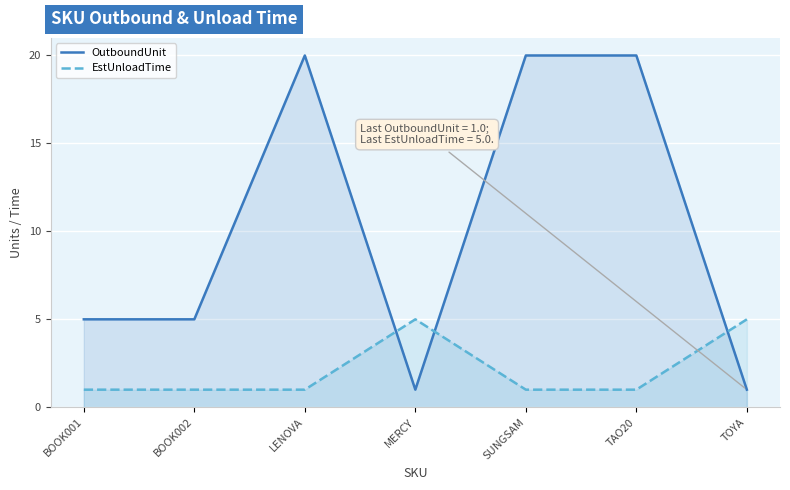

True or false: OutboundUnit has more than 2 points higher than both neighbors.

False